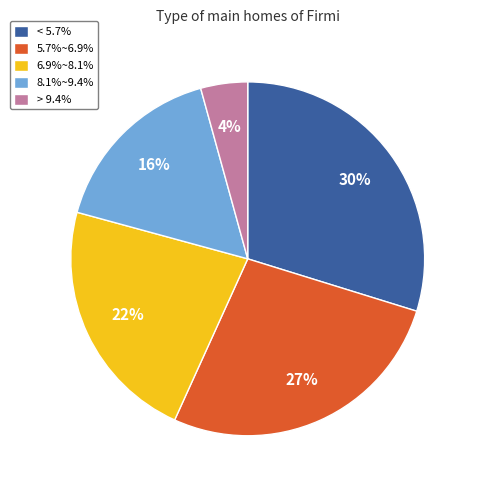

To the nearest percent, what is the average slice percentage?

20%